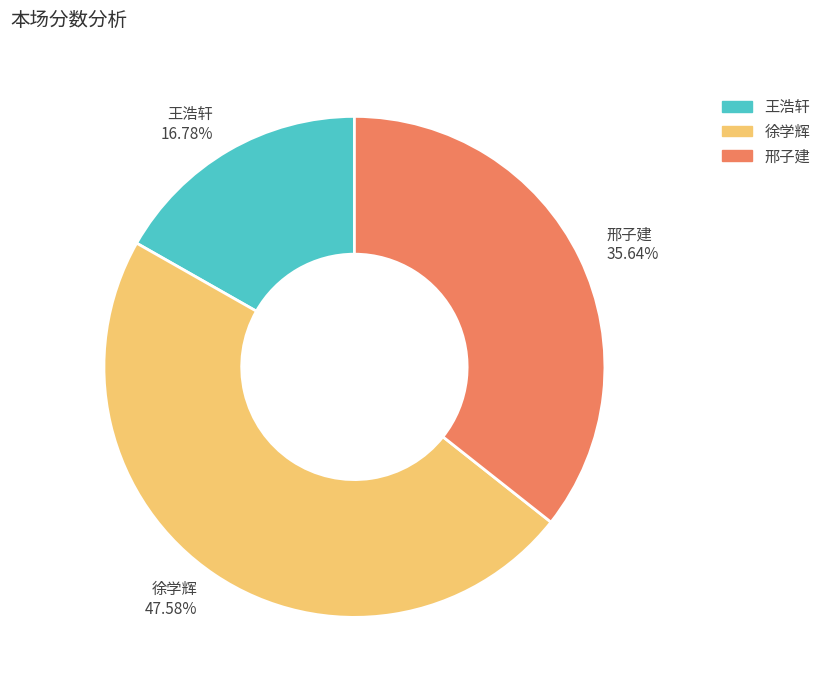

Combined, do 徐学辉 and 王浩轩 account for over 50%?

Yes